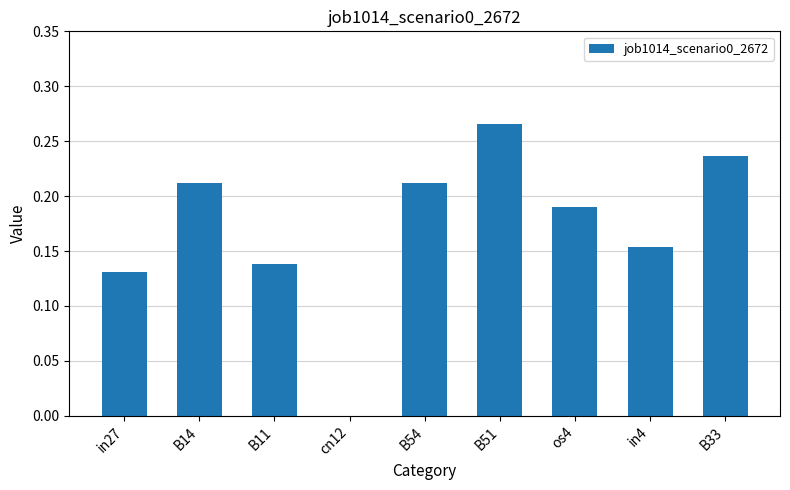

At which label is the value closest to 0?

cn12